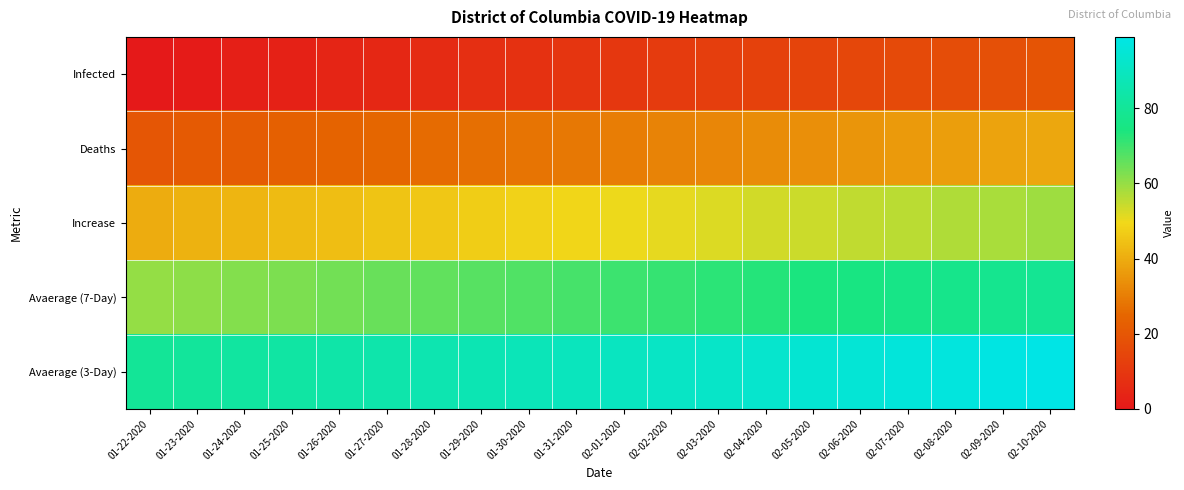

At how many categories does at least one series exceed 63?

20